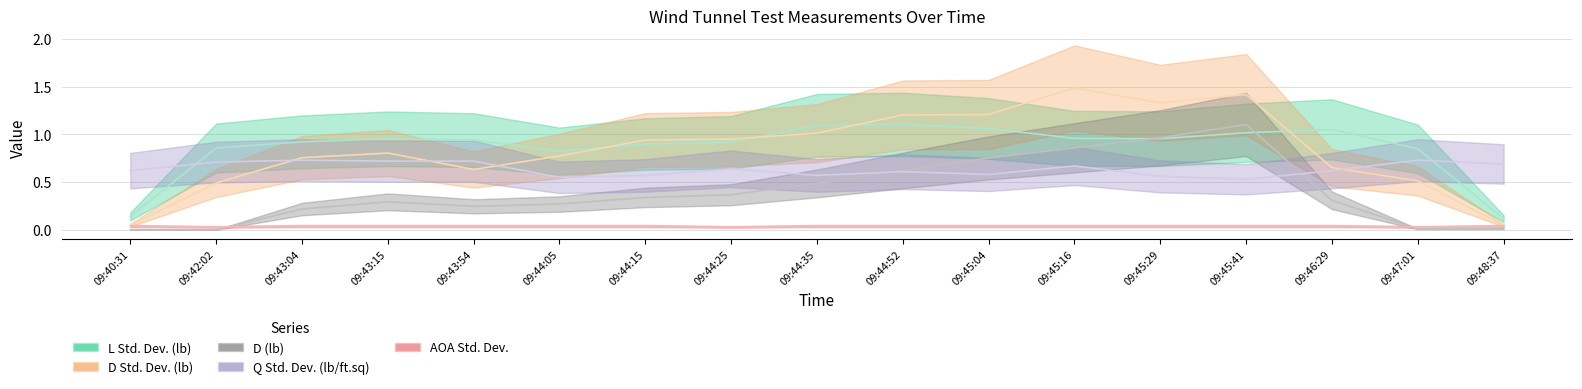

What is the total value across all series at 09:45:41?

4.1